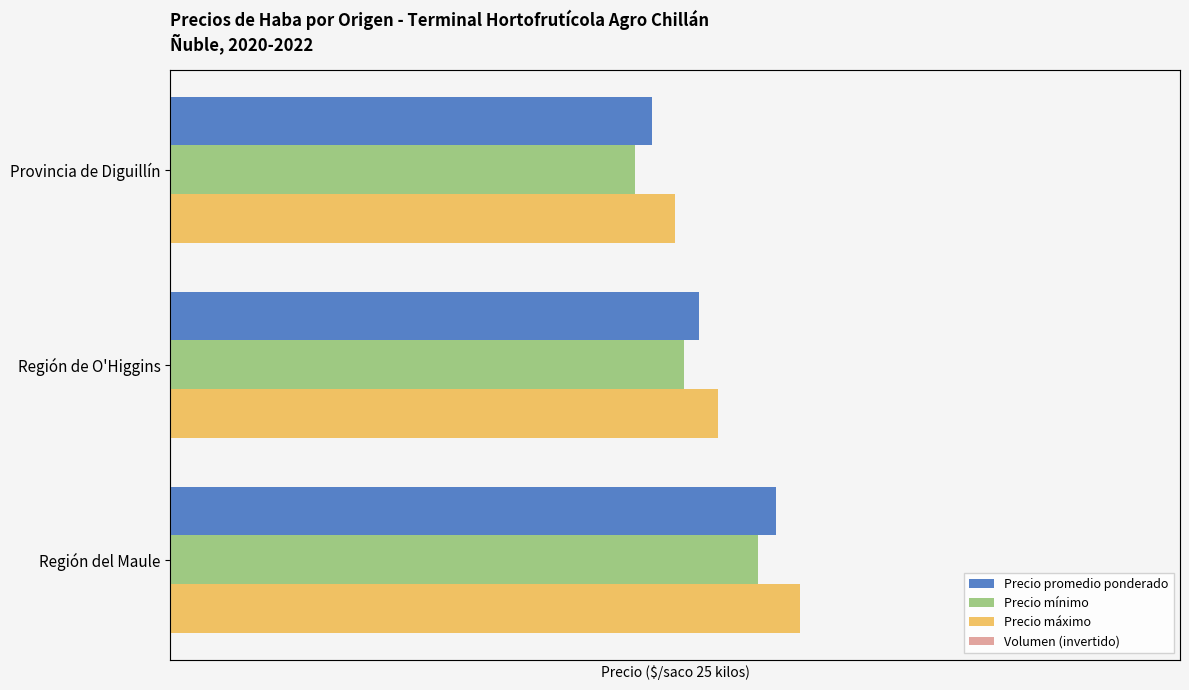

How many data points in Volumen (invertido) are less than -340?

1